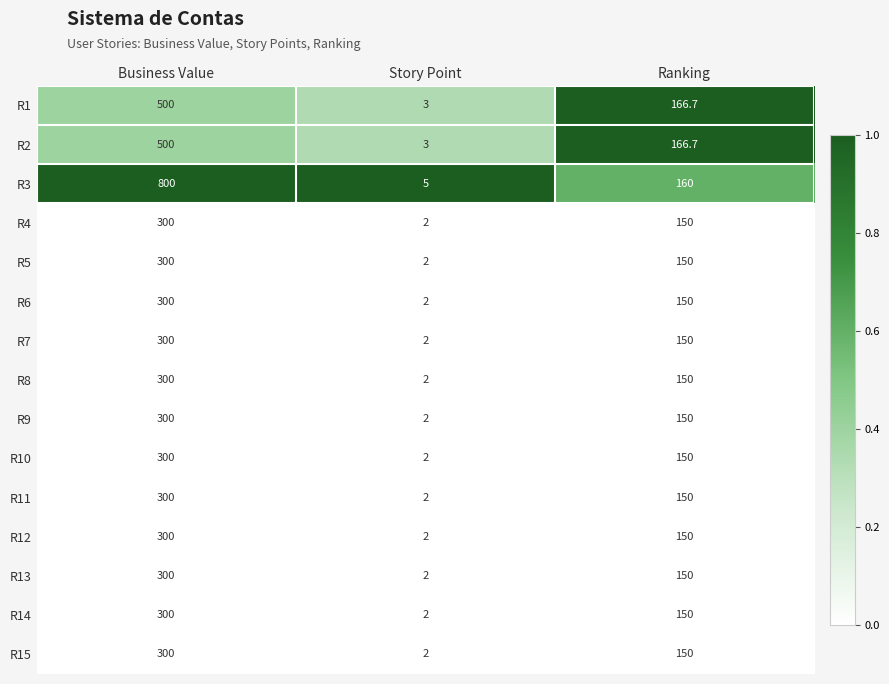

At which category is the sum across all series the highest?

Business Value